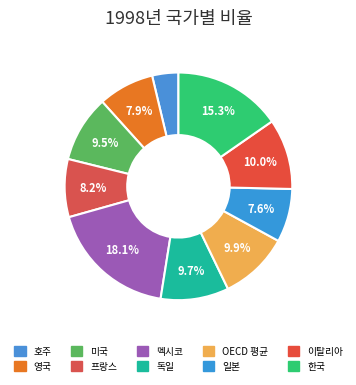

Rank the categories by value from highest to lowest.

멕시코, 한국, 이탈리아, OECD 평균, 독일, 미국, 프랑스, 영국, 일본, 호주